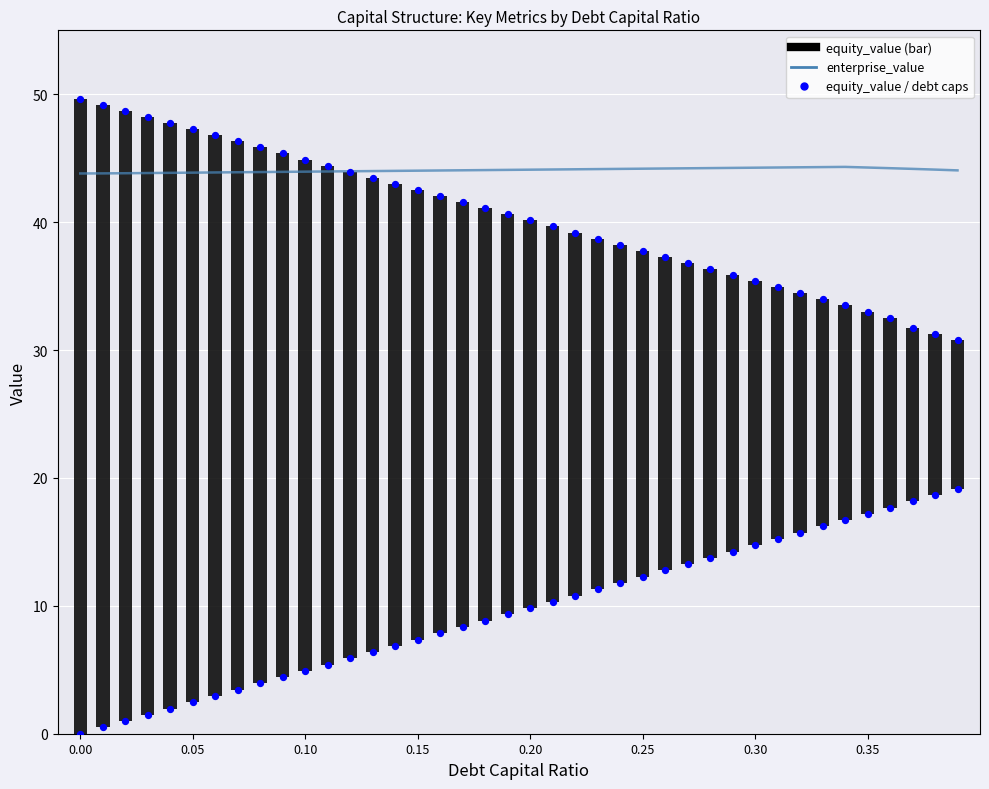

At how many categories does at least one series exceed 45?

10